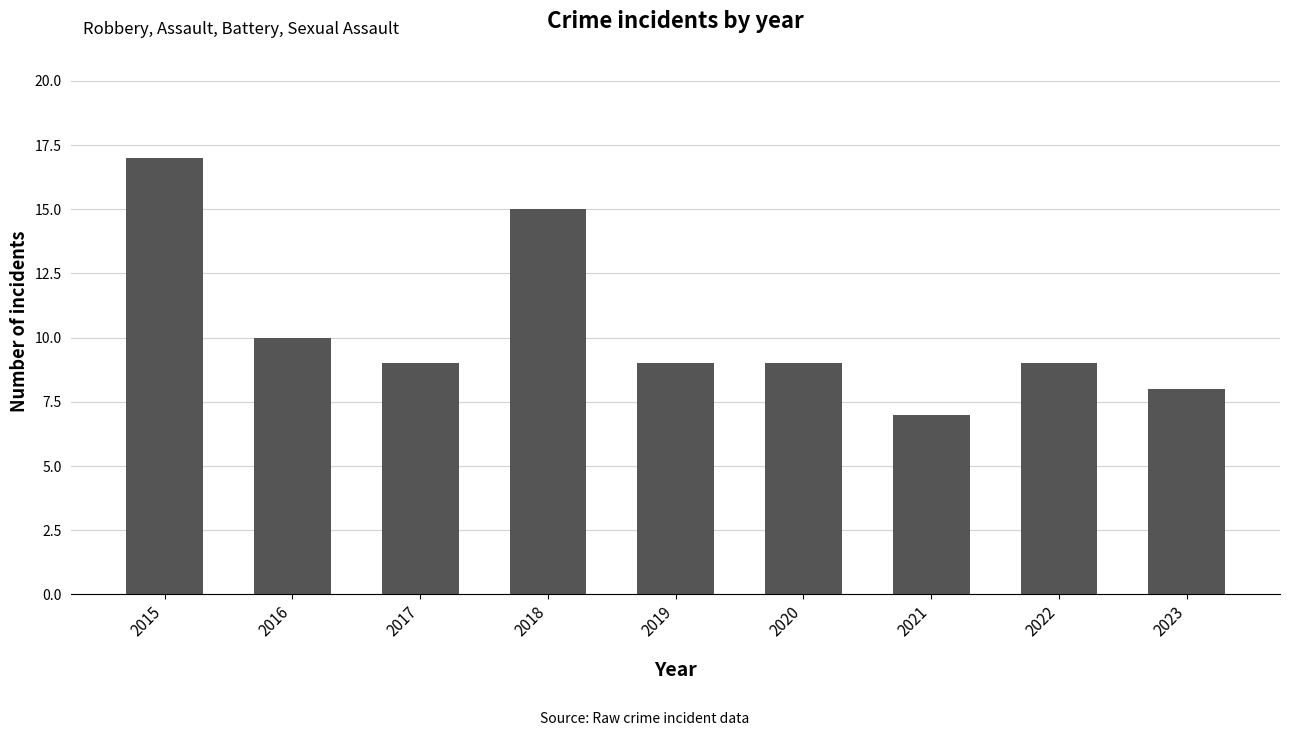

Which category has the highest value across all series?

2015